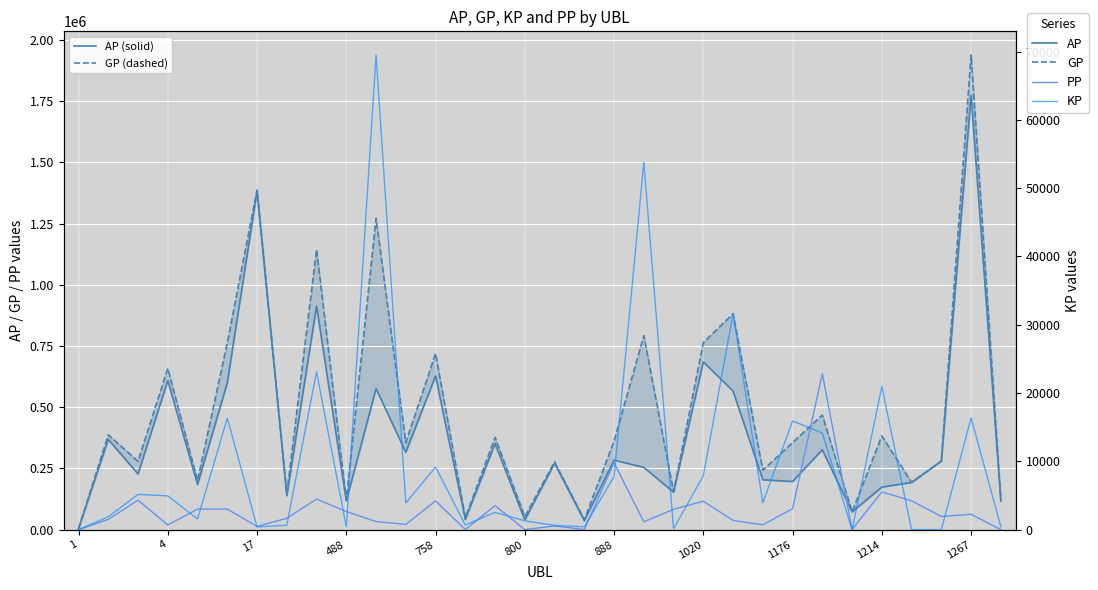

What is the highest value of the AP series?

1774557.0